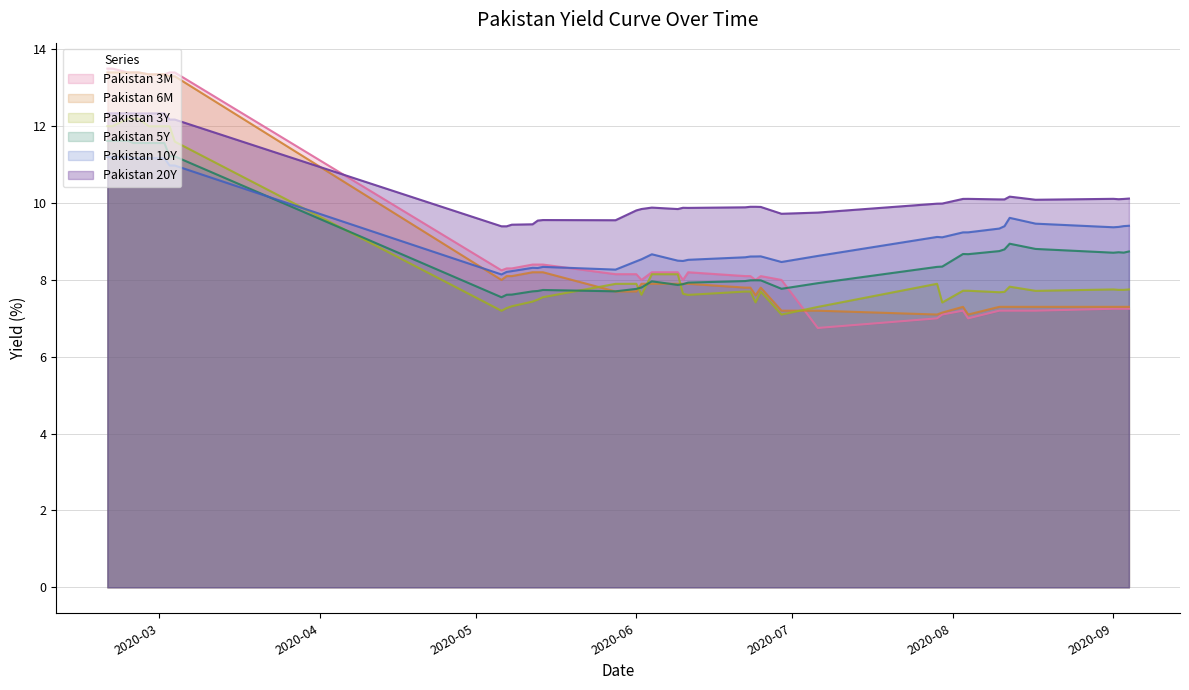

Which series has the largest total across all categories?

Pakistan 20Y